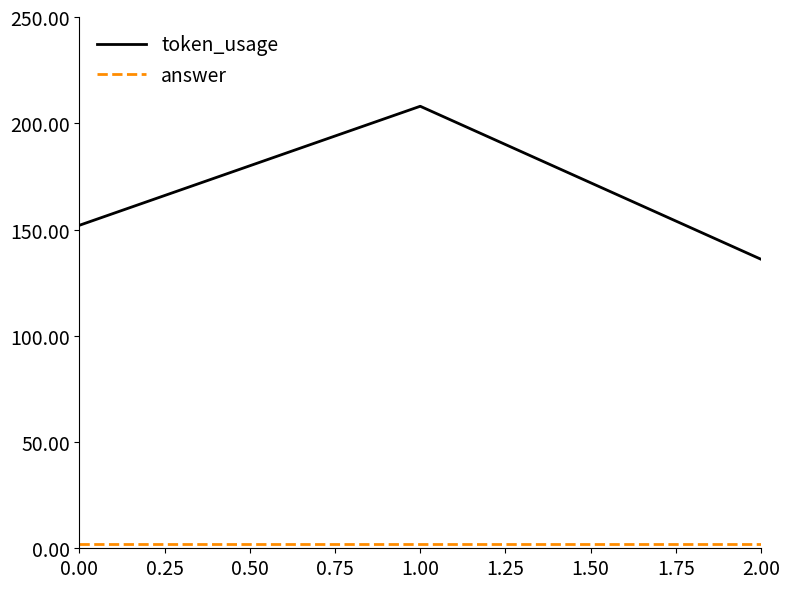

Rank the categories by token_usage value from highest to lowest.

1.00, 0.00, 2.00